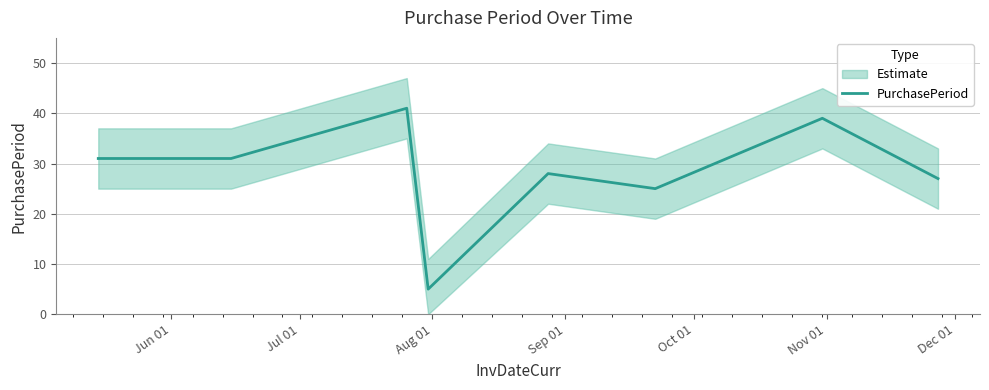

How many points are lower than both their immediate neighbors (excluding endpoints)?

2